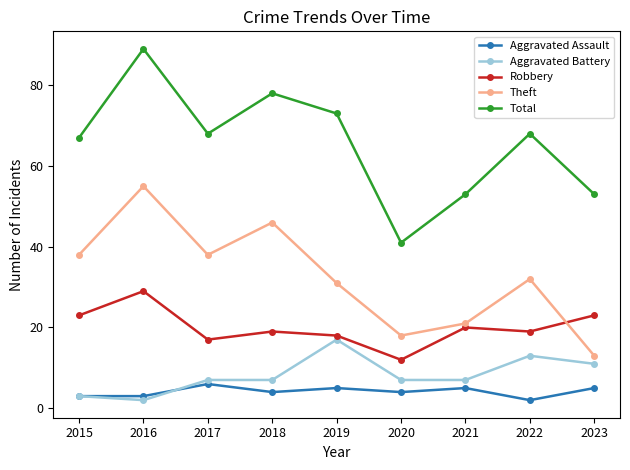

Which series has the largest total across all categories?

Total